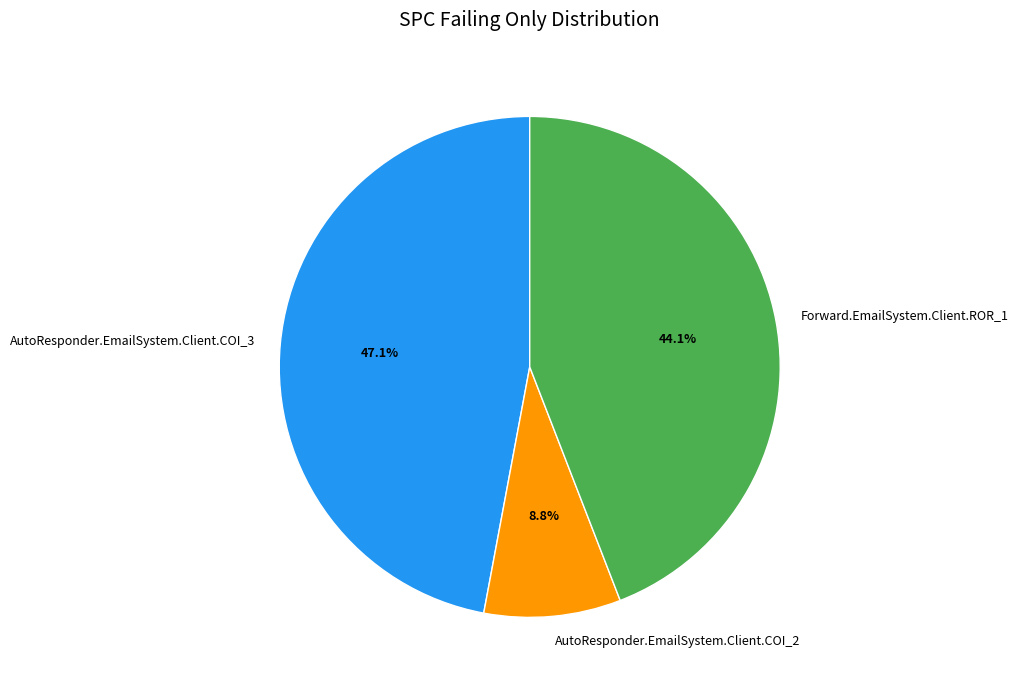

Combined, do AutoResponder.EmailSystem.Client.COI_3 and AutoResponder.EmailSystem.Client.COI_2 account for over 50%?

Yes